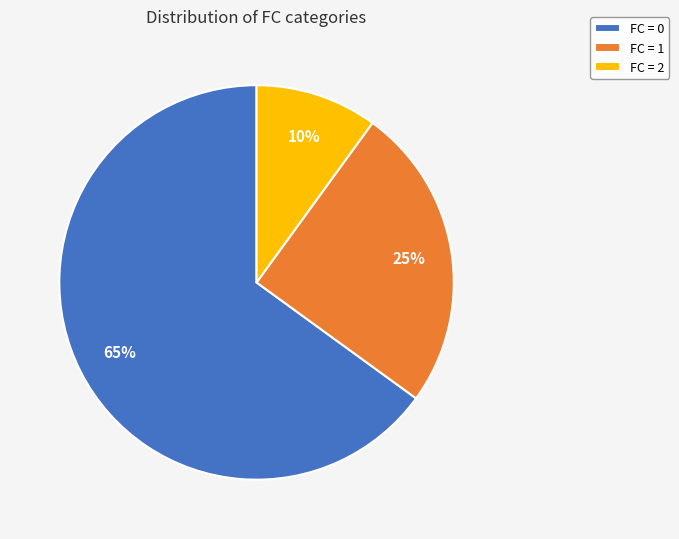

To the nearest percent, what is the difference between the largest and smallest slice percentages?

55%